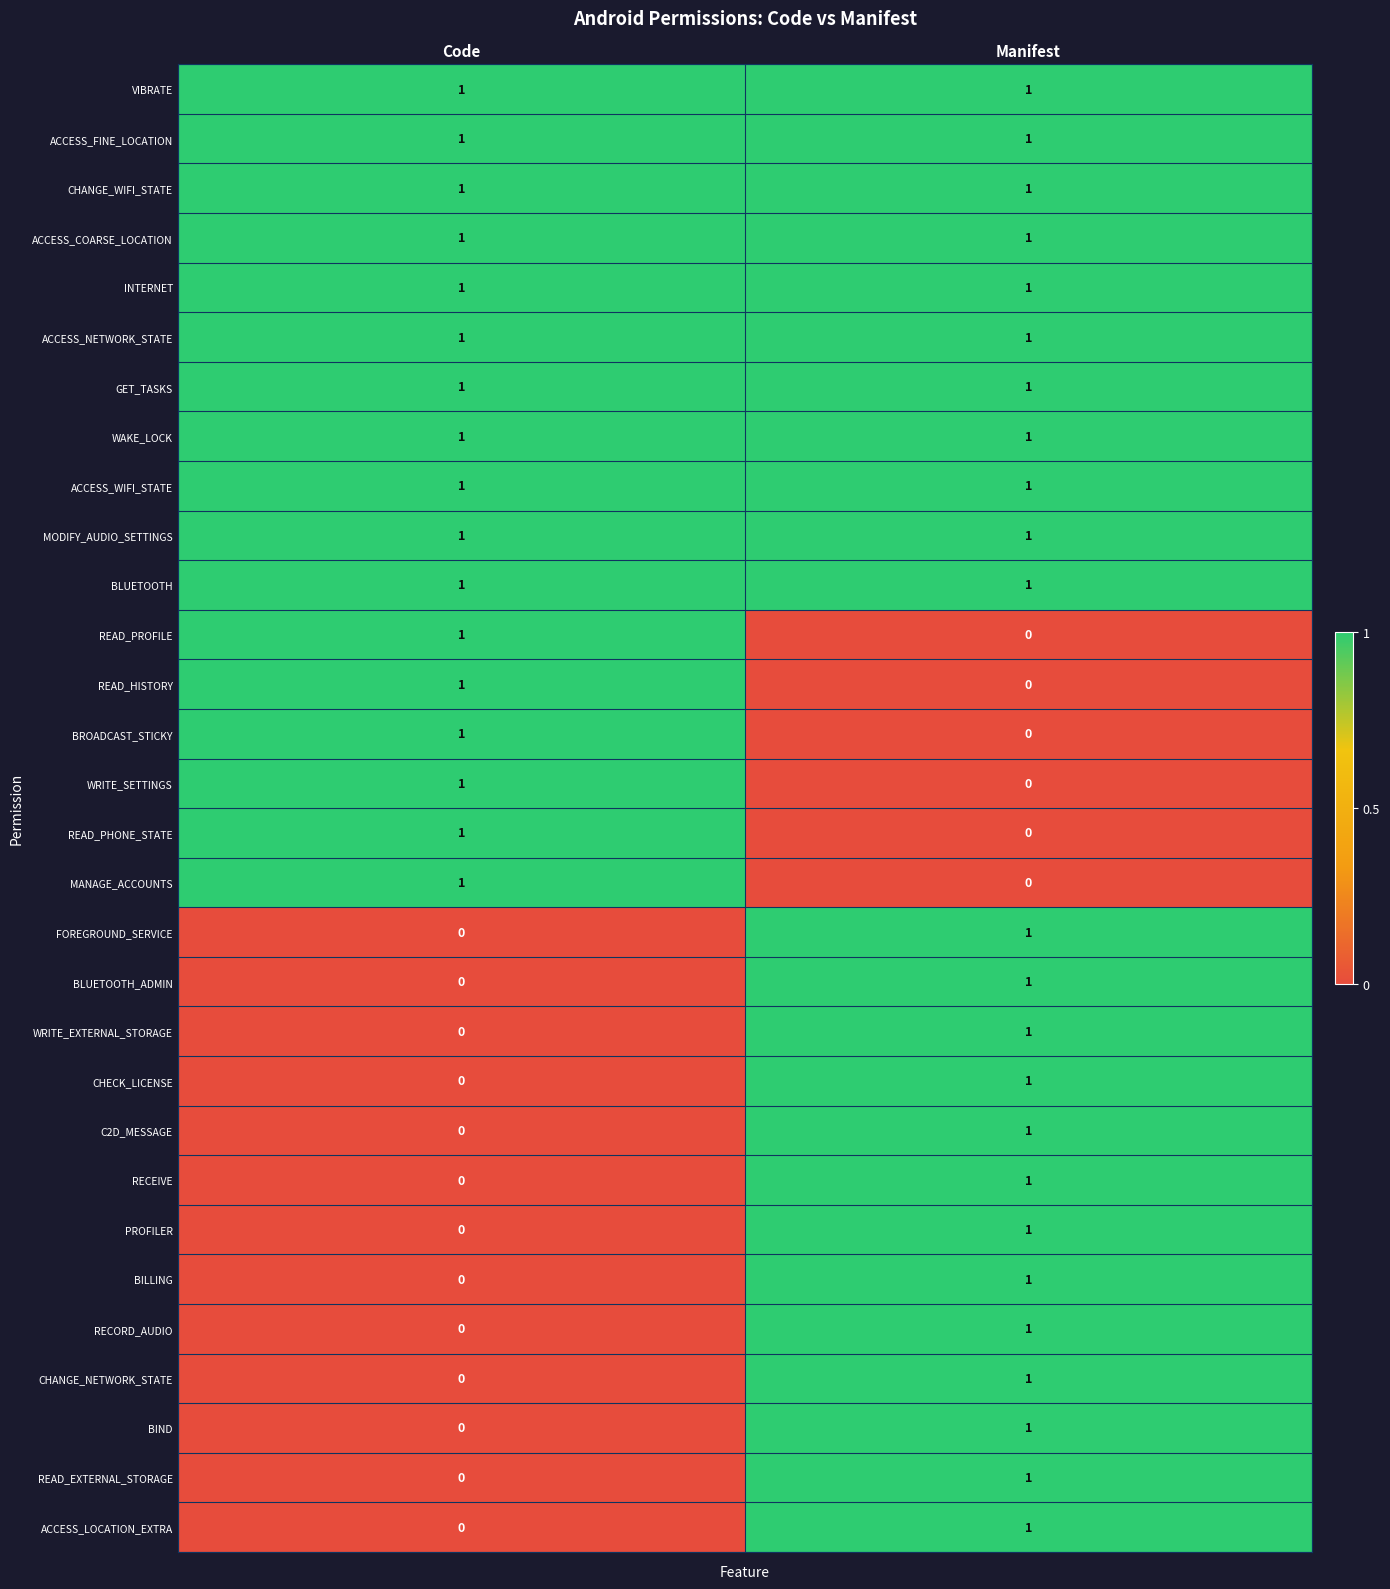

At which category is the sum across all series the highest?

Manifest